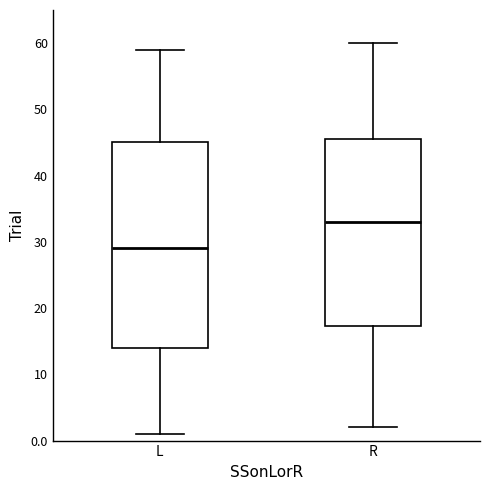

Which box has the lowest median line?

L